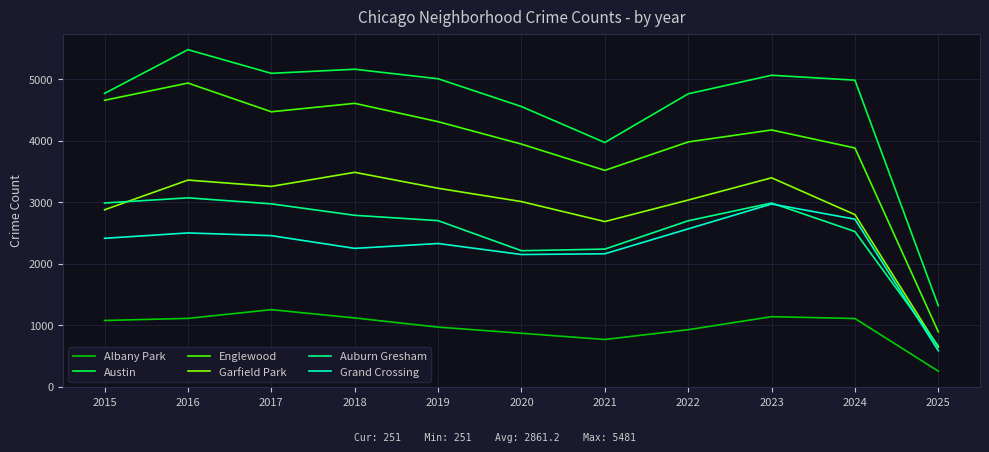

True or false: Auburn Gresham has more than 2 points higher than both neighbors.

False